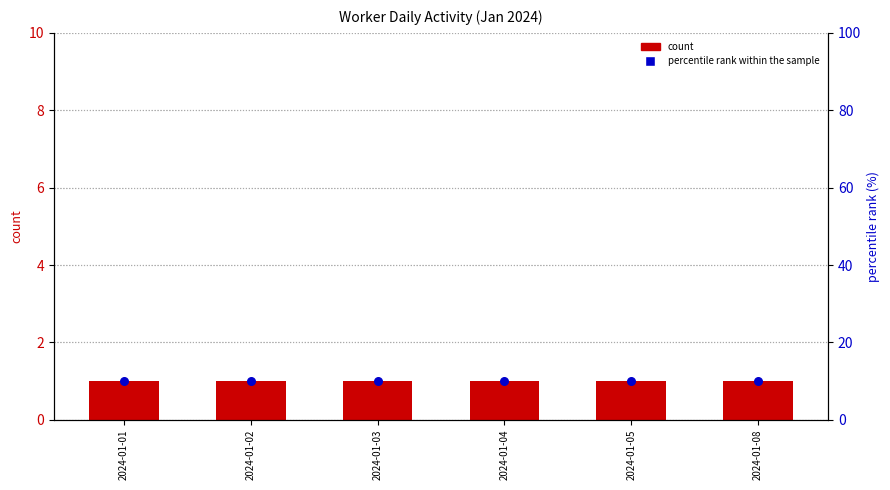

At which category is the sum across all series the highest?

2024-01-01